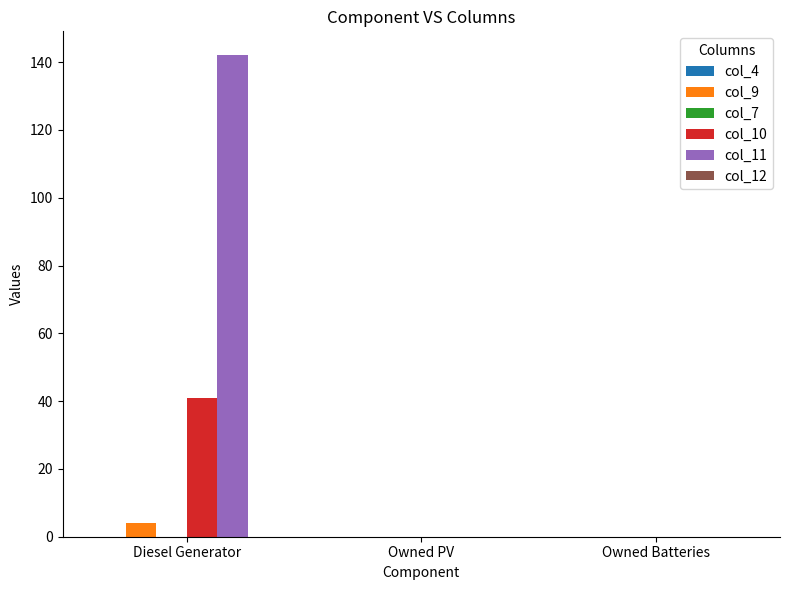

Between Diesel Generator and Owned Batteries, which series saw the biggest shift?

col_11